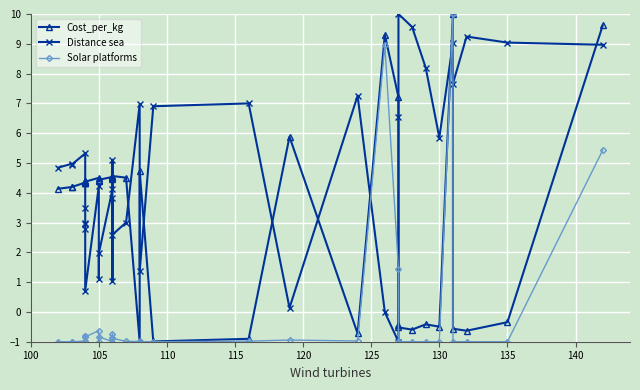

What is the difference between the maximum and minimum values in the Distance sea series?

11.0